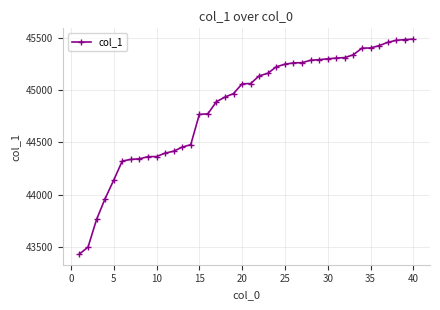

What is the value of the 10th point from the left?

44365